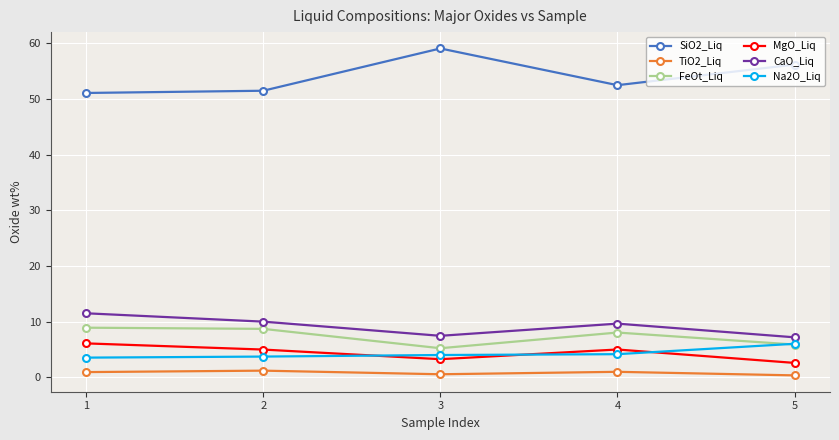

True or false: CaO_Liq has a value of 4.5 at 5.

False